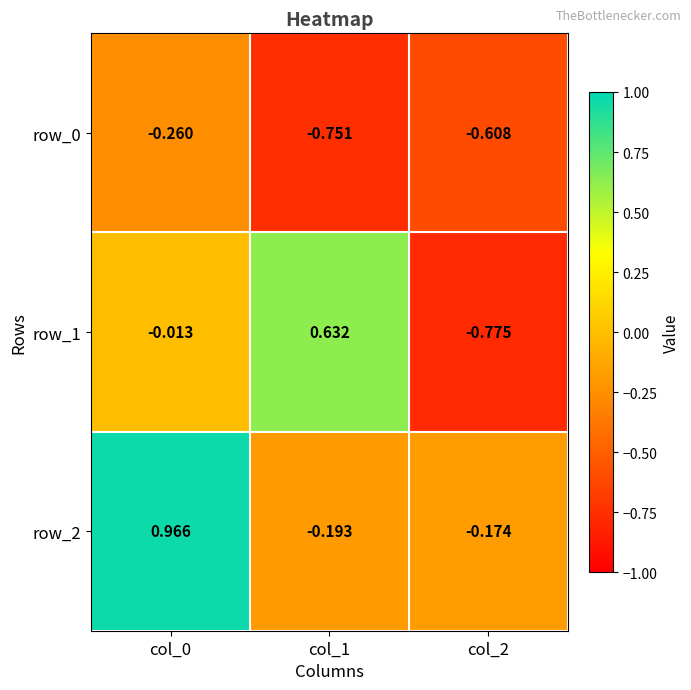

Is the value of row_1 at col_2 greater than the value of row_2 at col_2?

No